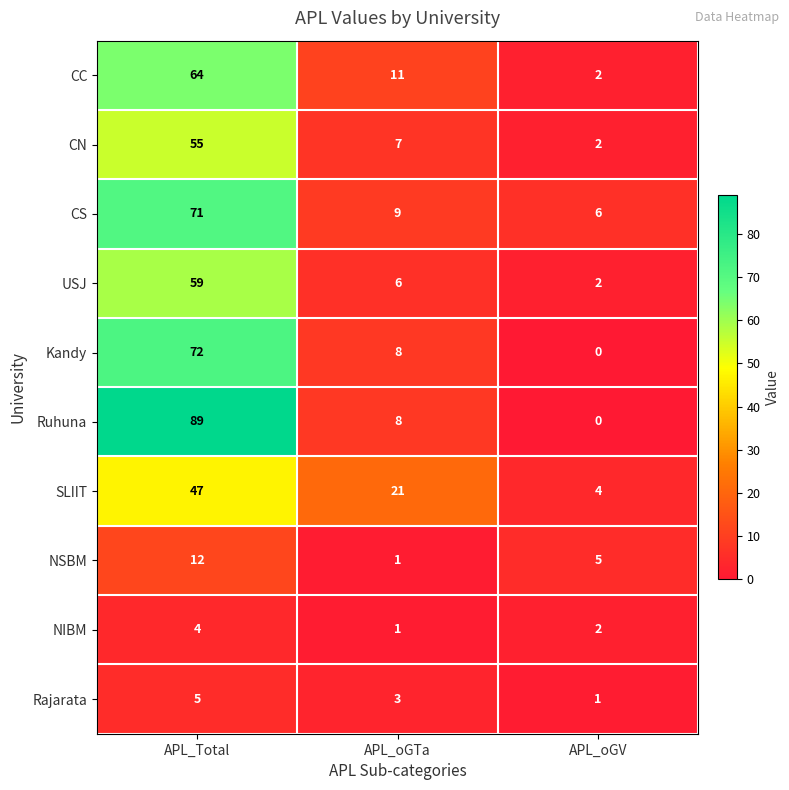

What value does the Rajarata series have at APL_Total?

5